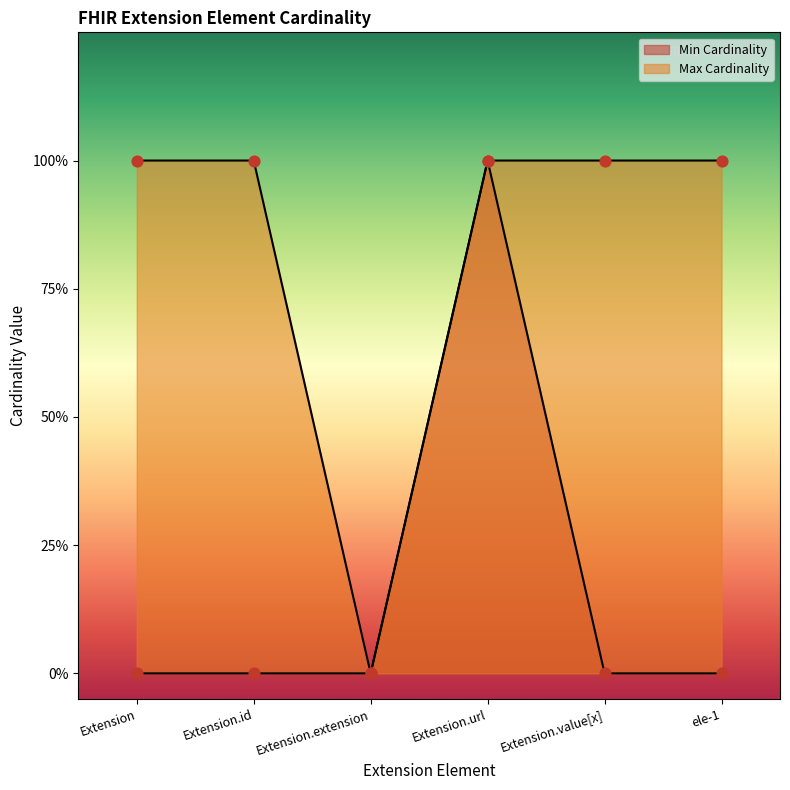

Which series contains the highest Y value?

Min Cardinality